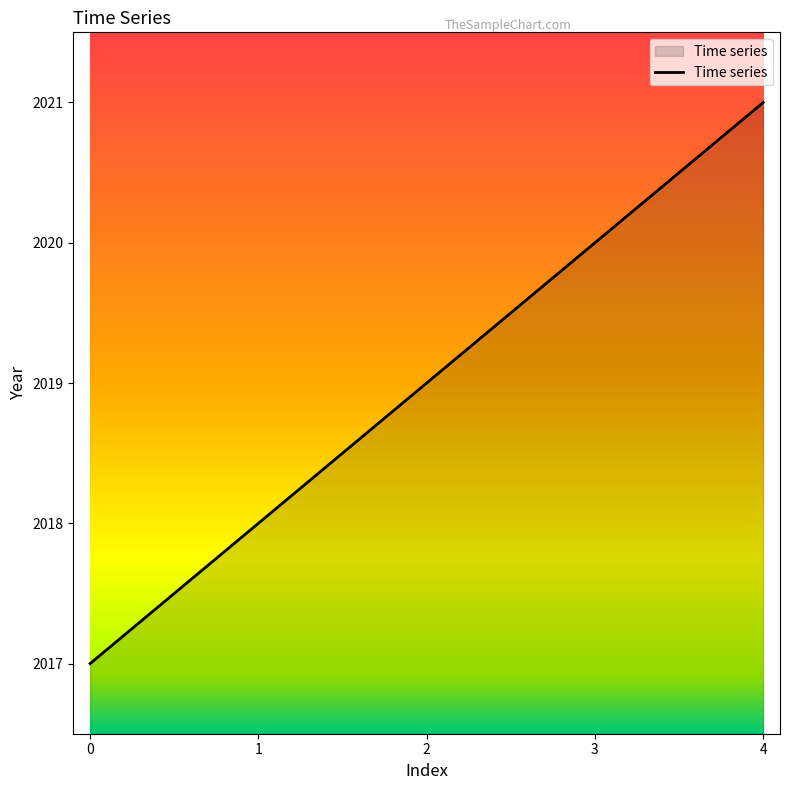

What is the difference between the maximum and minimum values?

4